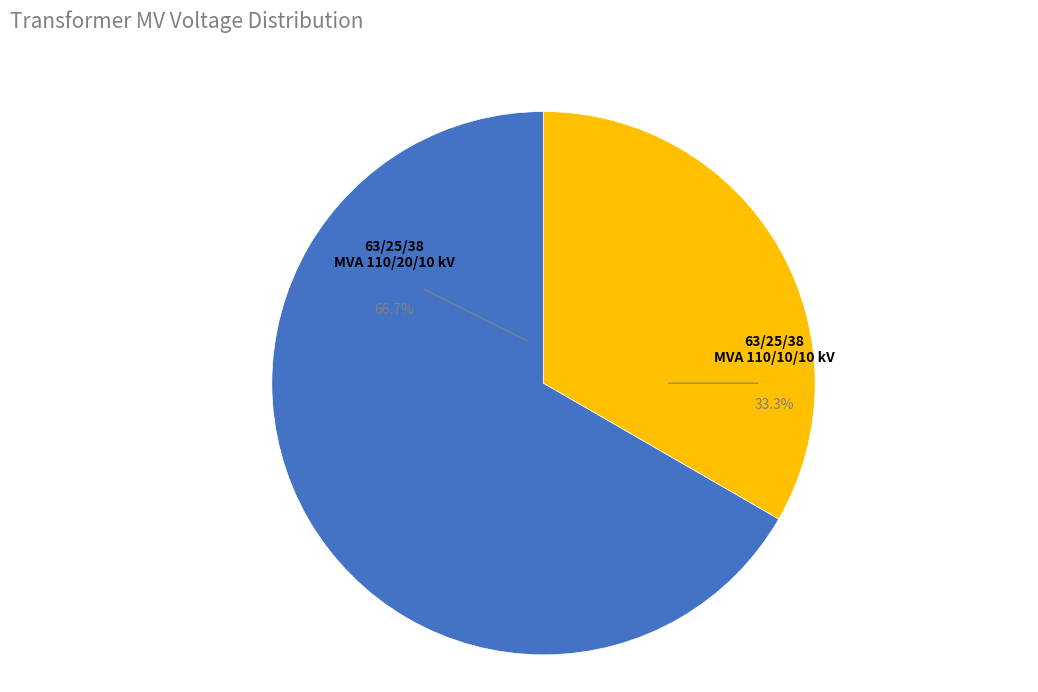

What is the largest slice in the pie chart?

63/25/38 MVA 110/20/10 kV